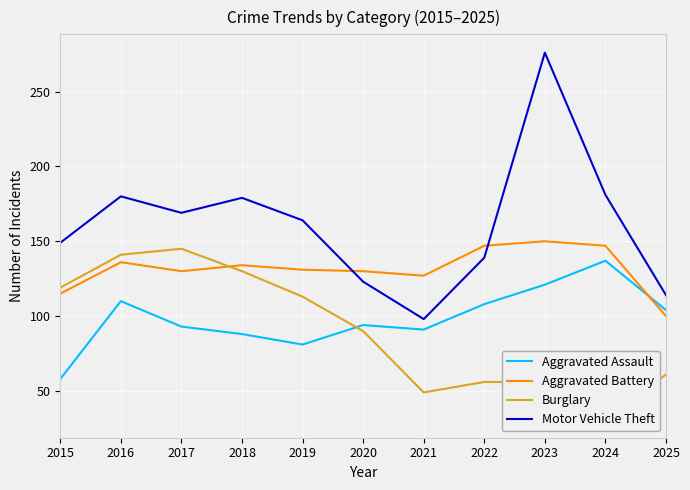

Reading left to right, what are all the values shown in this chart?

Aggravated Assault: 58	110	93	88	81	94	91	108	121	137	104
Aggravated Battery: 115	136	130	134	131	130	127	147	150	147	100
Burglary: 119	141	145	130	113	90	49	56	56	31	61
Motor Vehicle Theft: 149	180	169	179	164	123	98	139	276	181	114